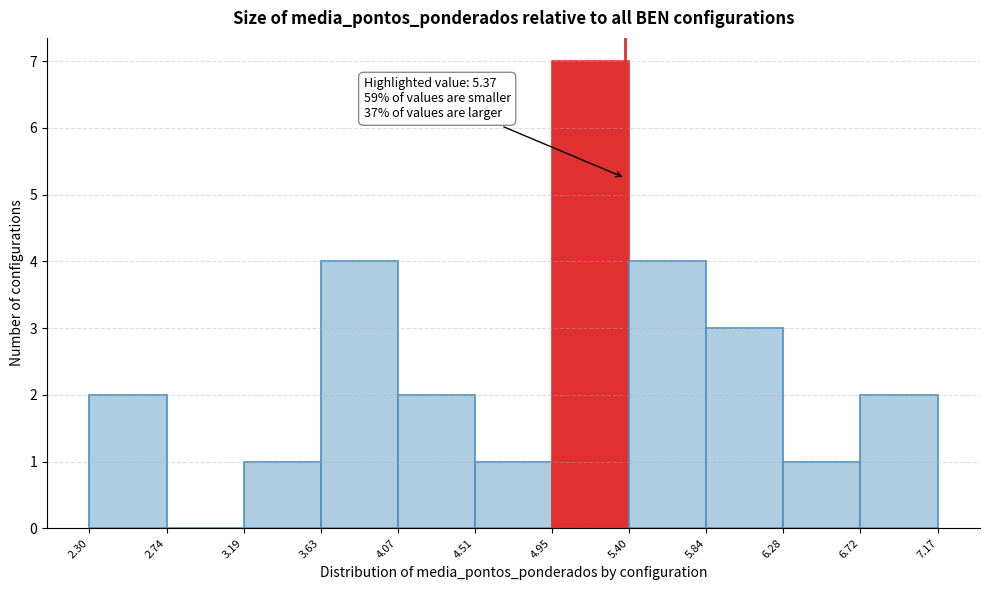

Which range on the x-axis has the tallest bar?

4.95 to 5.40